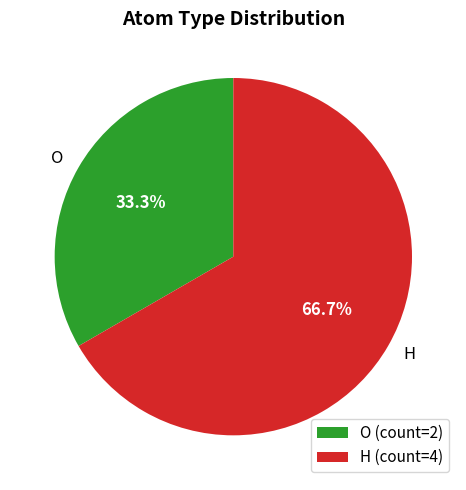

Which slice is the smallest?

O